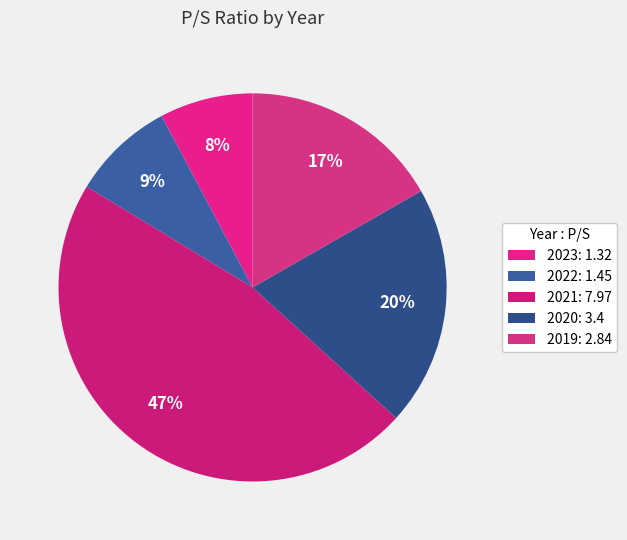

What is the largest slice in the pie chart?

2021